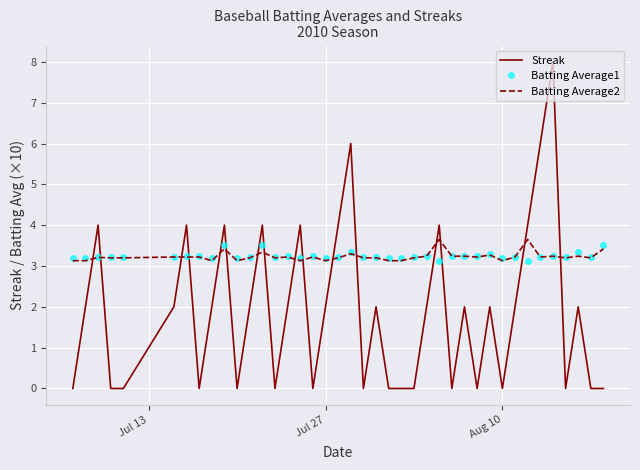

What is the greatest value displayed?

8.0